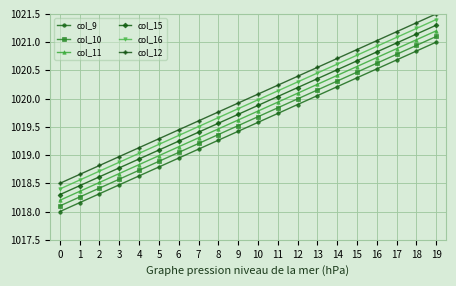

The value of col_11 at 13 is 1020.3. True or false?

True